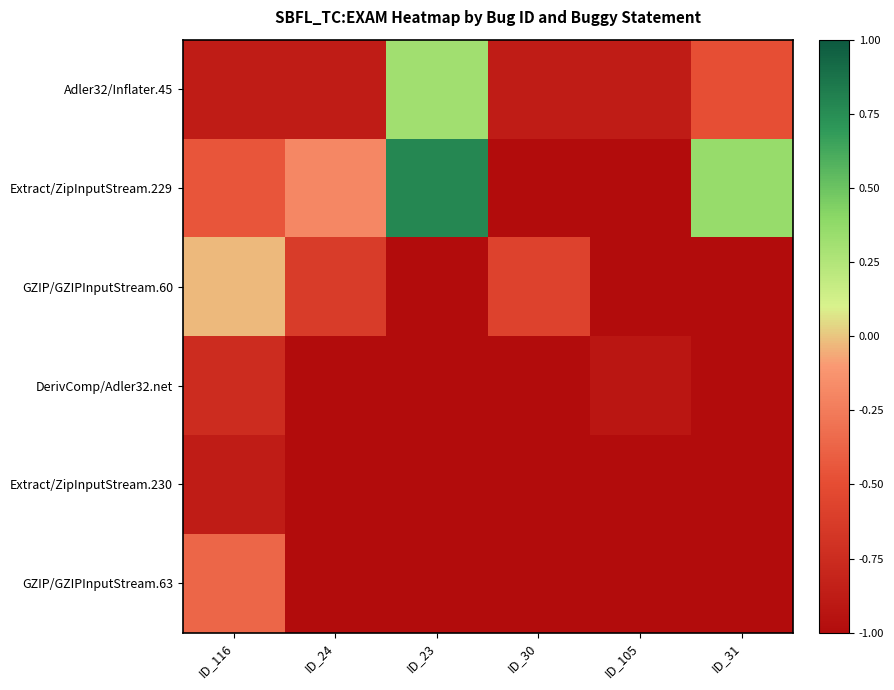

Reading left to right, extract all data points from this chart.

Adler32/Inflater.45: ID_116=-0.9	ID_24=-0.9	ID_23=0.3	ID_30=-0.9	ID_105=-0.9	ID_31=-0.5
Extract/ZipInputStream.229: ID_116=-0.4	ID_24=-0.2	ID_23=0.8	ID_30=-1.0	ID_105=-1.0	ID_31=0.4
GZIP/GZIPInputStream.60: ID_116=-0.0	ID_24=-0.6	ID_23=-1.0	ID_30=-0.6	ID_105=-1.0	ID_31=-1.0
DerivComp/Adler32.net: ID_116=-0.7	ID_24=-1.0	ID_23=-1.0	ID_30=-1.0	ID_105=-0.9	ID_31=-1.0
Extract/ZipInputStream.230: ID_116=-0.9	ID_24=-1.0	ID_23=-1.0	ID_30=-1.0	ID_105=-1.0	ID_31=-1.0
GZIP/GZIPInputStream.63: ID_116=-0.4	ID_24=-1.0	ID_23=-1.0	ID_30=-1.0	ID_105=-1.0	ID_31=-1.0